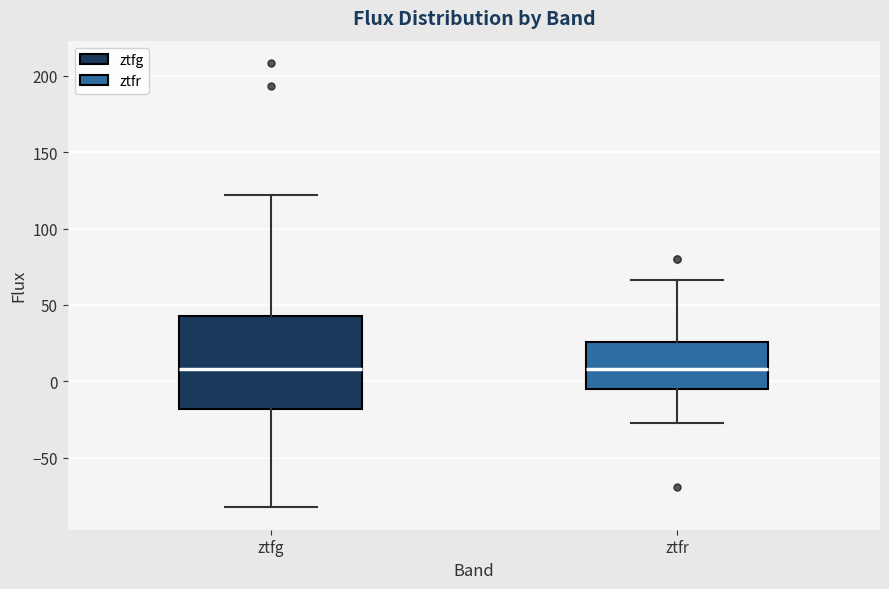

Reading left to right, read every box against the y-axis: the position of its median line, the range the box covers, and the ends of its whiskers. The values are not printed on the chart, so give them approximately, as read against the axis.

ztfg: median 10, box -20 to 45, whiskers -85 to 120
ztfr: median 10, box -5 to 25, whiskers -25 to 65